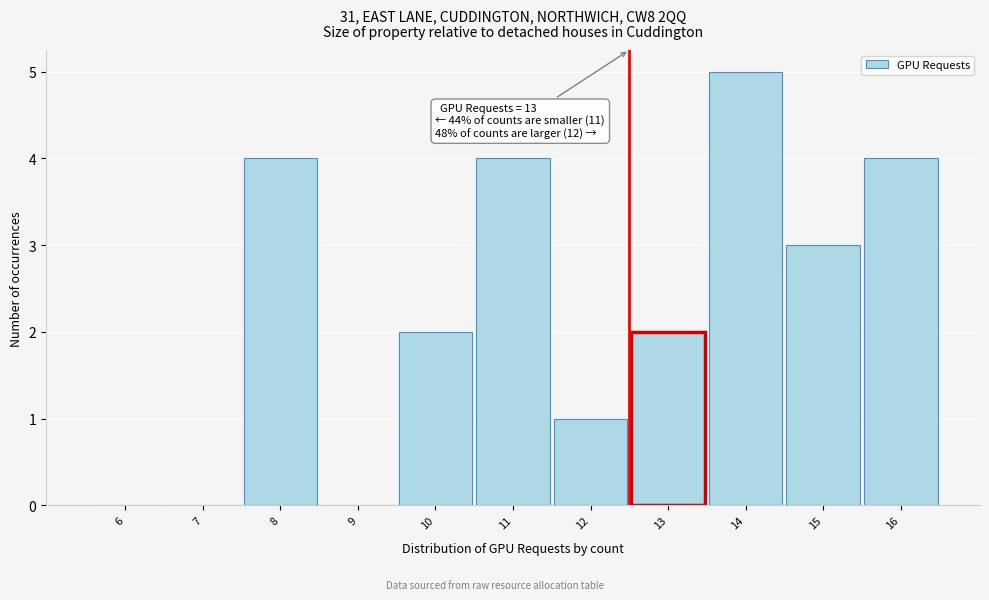

Reading left to right, what are all the values shown in this chart?

6=0	7=0	8=4	9=0	10=2	11=4	12=1	13=2	14=5	15=3	16=4